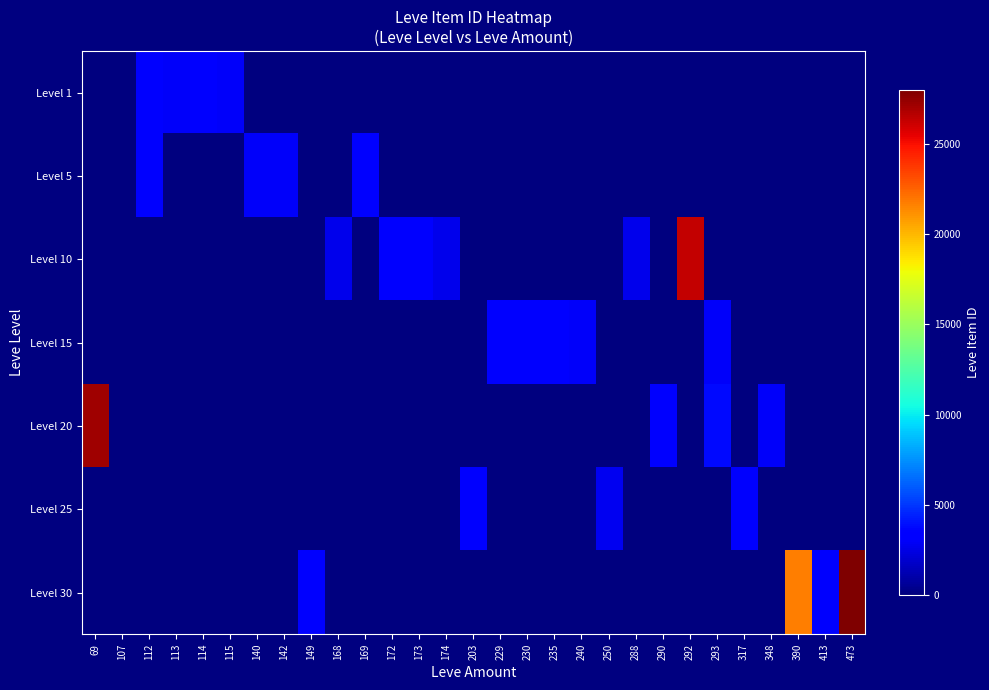

Which series has the widest spread of values?

Level 30